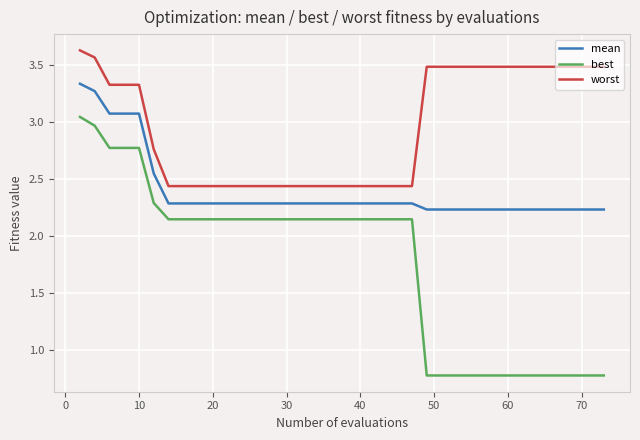

What is the difference between the maximum and minimum values in the worst series?

1.2